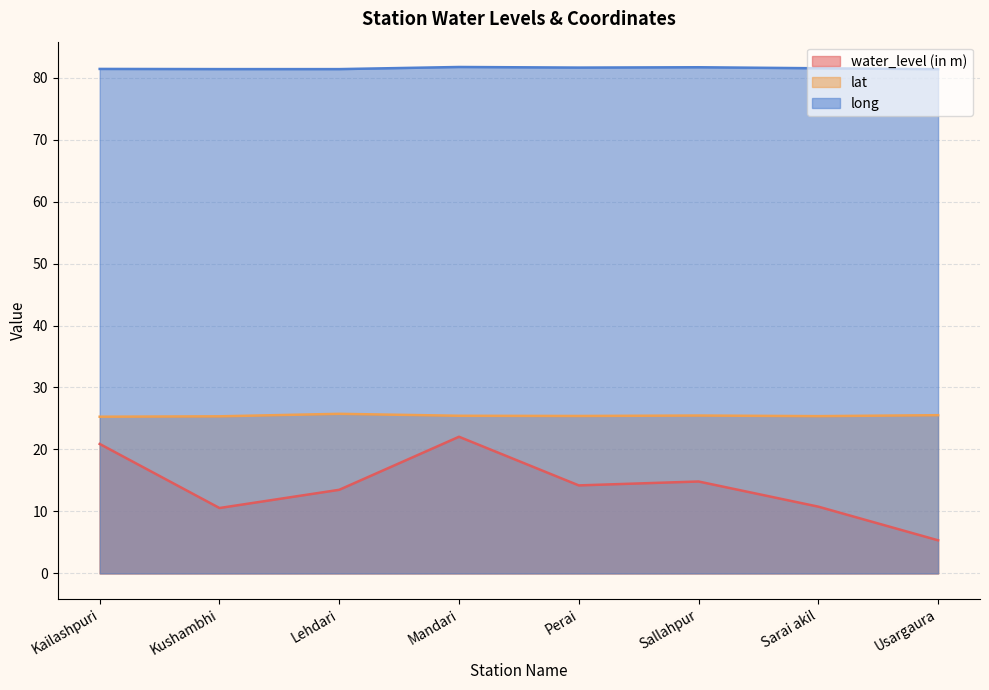

What is the difference between the second highest and second lowest values in the water_level (in m) series?

10.3